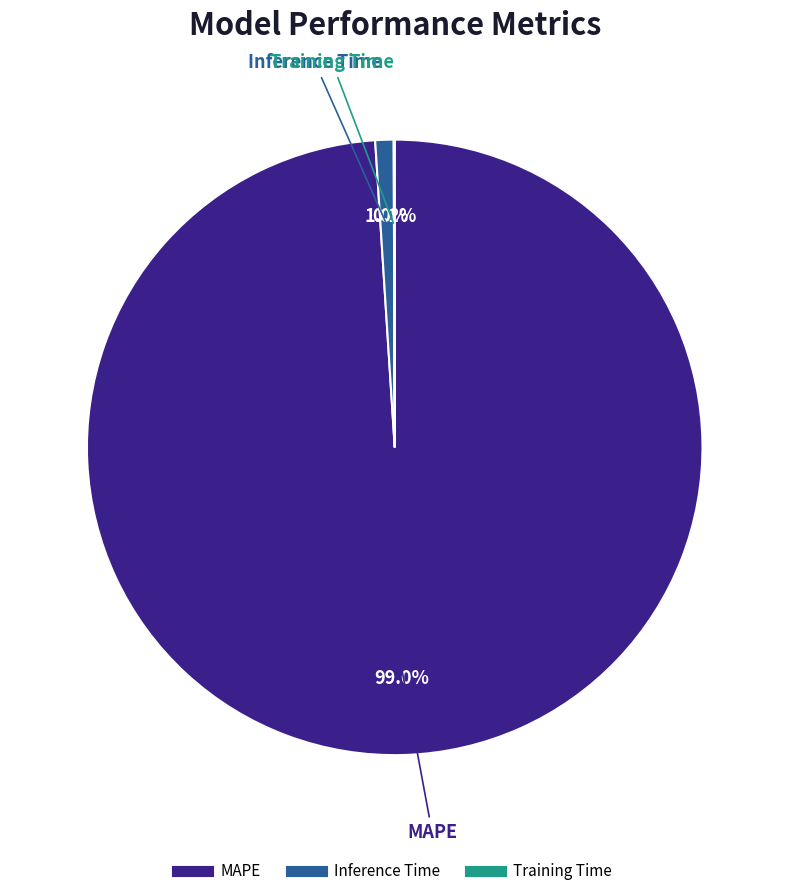

What portion of the pie excludes Inference Time?

99.0%